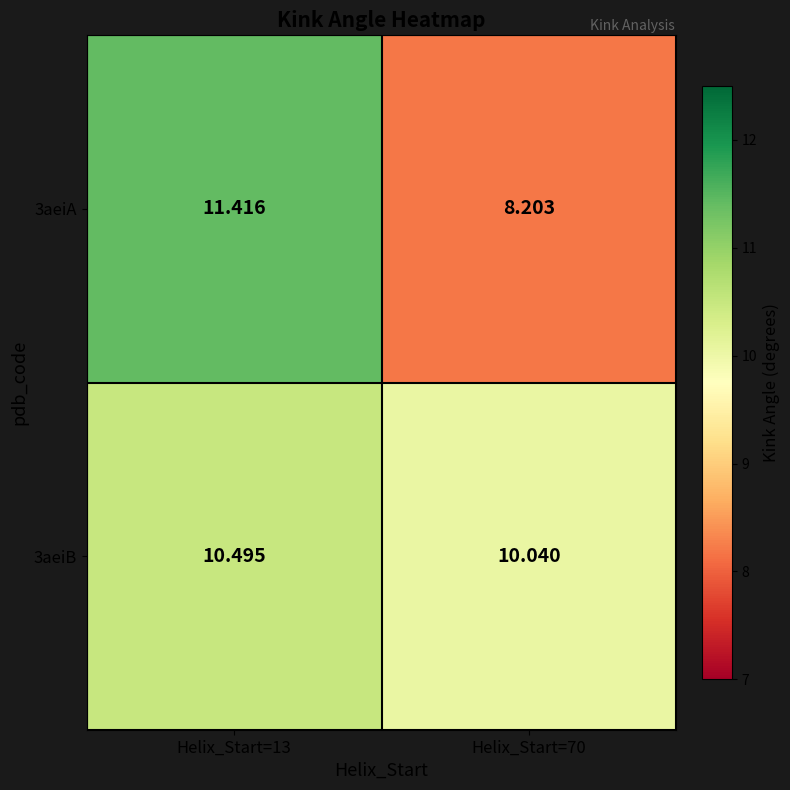

Is the value of 3aeiA at Helix_Start=13 greater than the value of 3aeiB at Helix_Start=70?

Yes